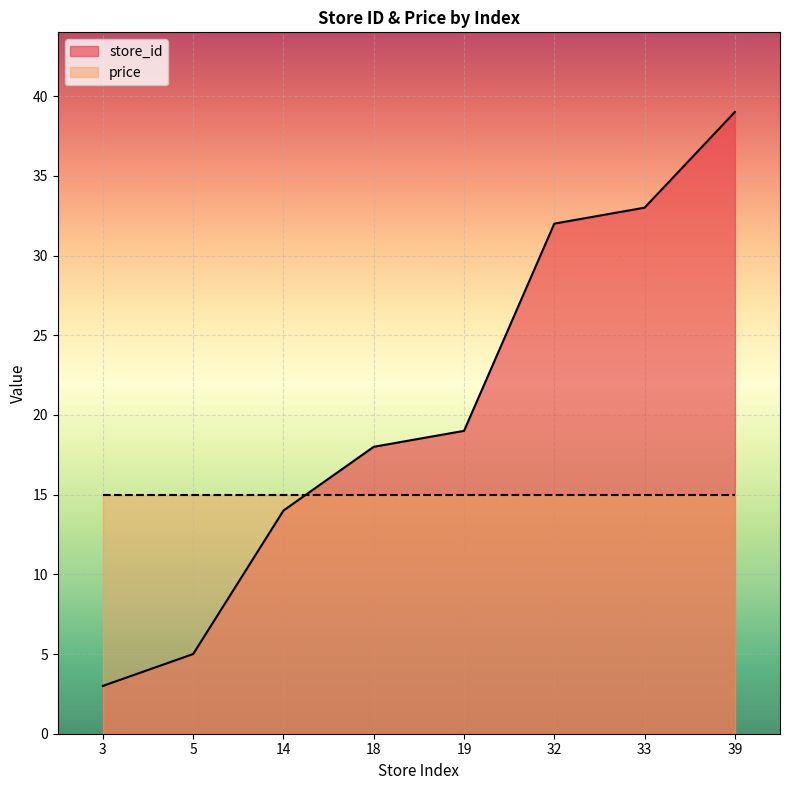

Rank the categories by value from highest to lowest.

39, 33, 32, 19, 18, 14, 5, 3